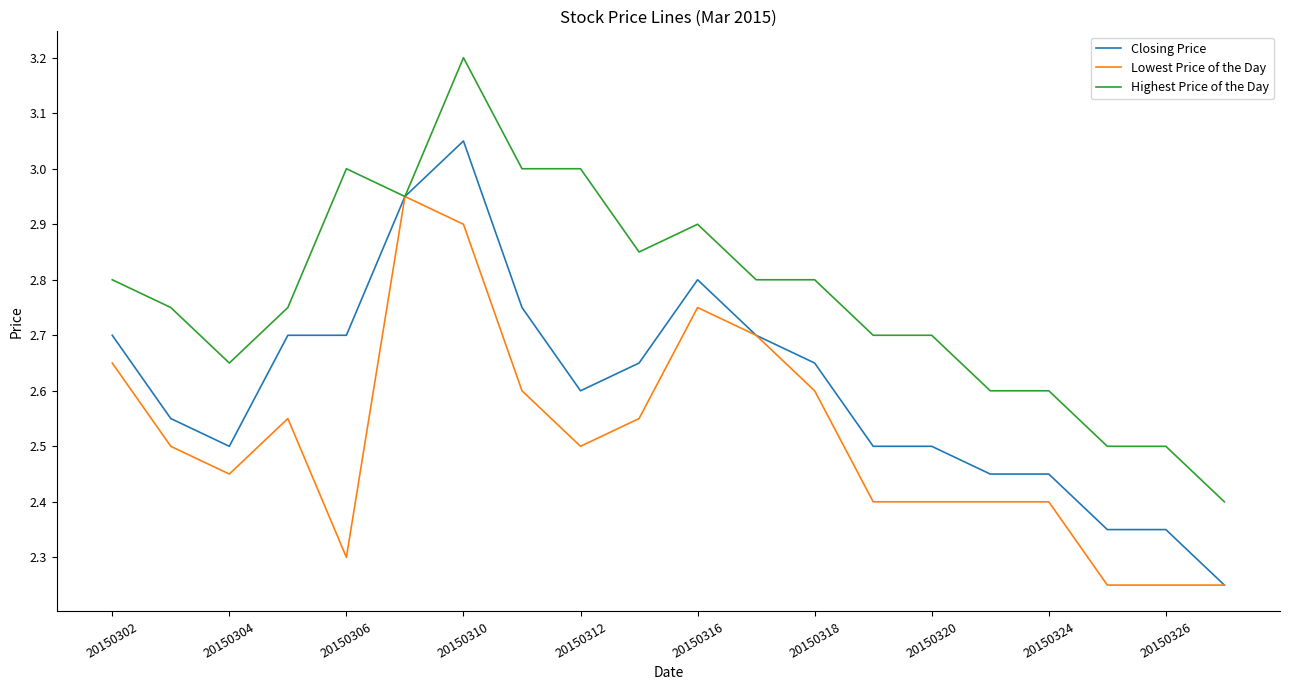

Rank the series by their average value, from highest to lowest.

Highest Price of the Day, Closing Price, Lowest Price of the Day